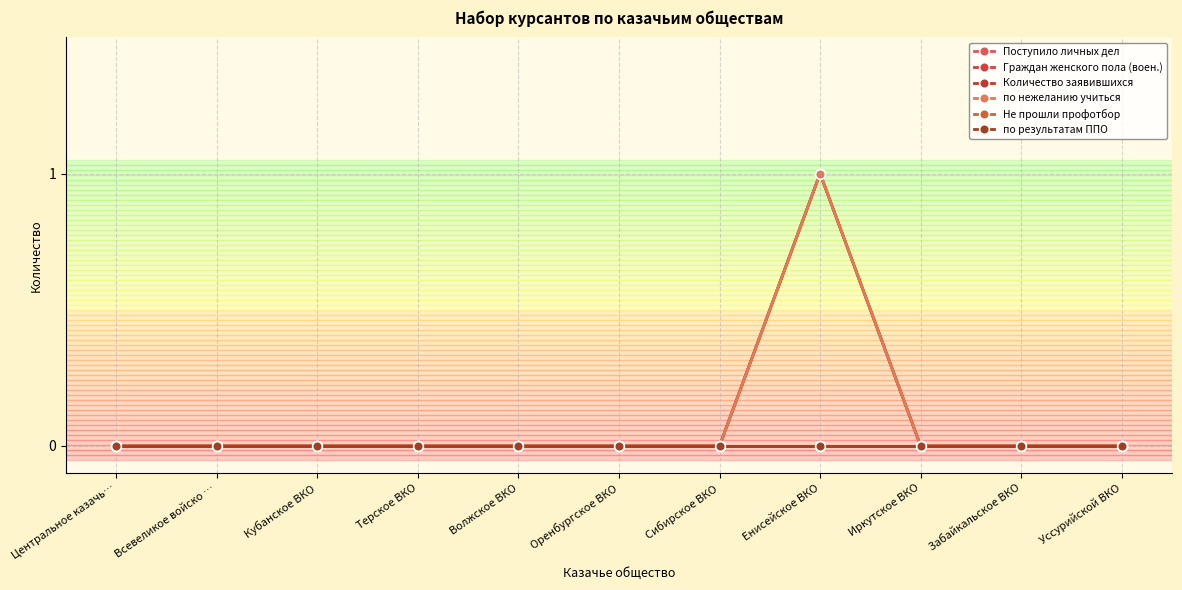

Which series changed the most between Оренбургское ВКО and Уссурийской ВКО?

Поступило личных дел